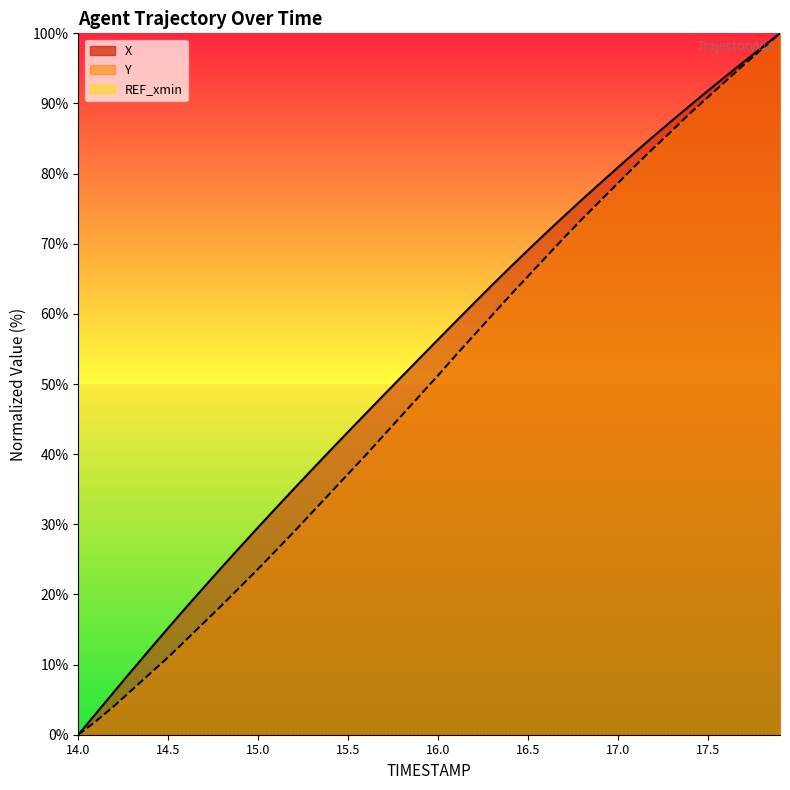

At how many categories does at least one series exceed 45?

24